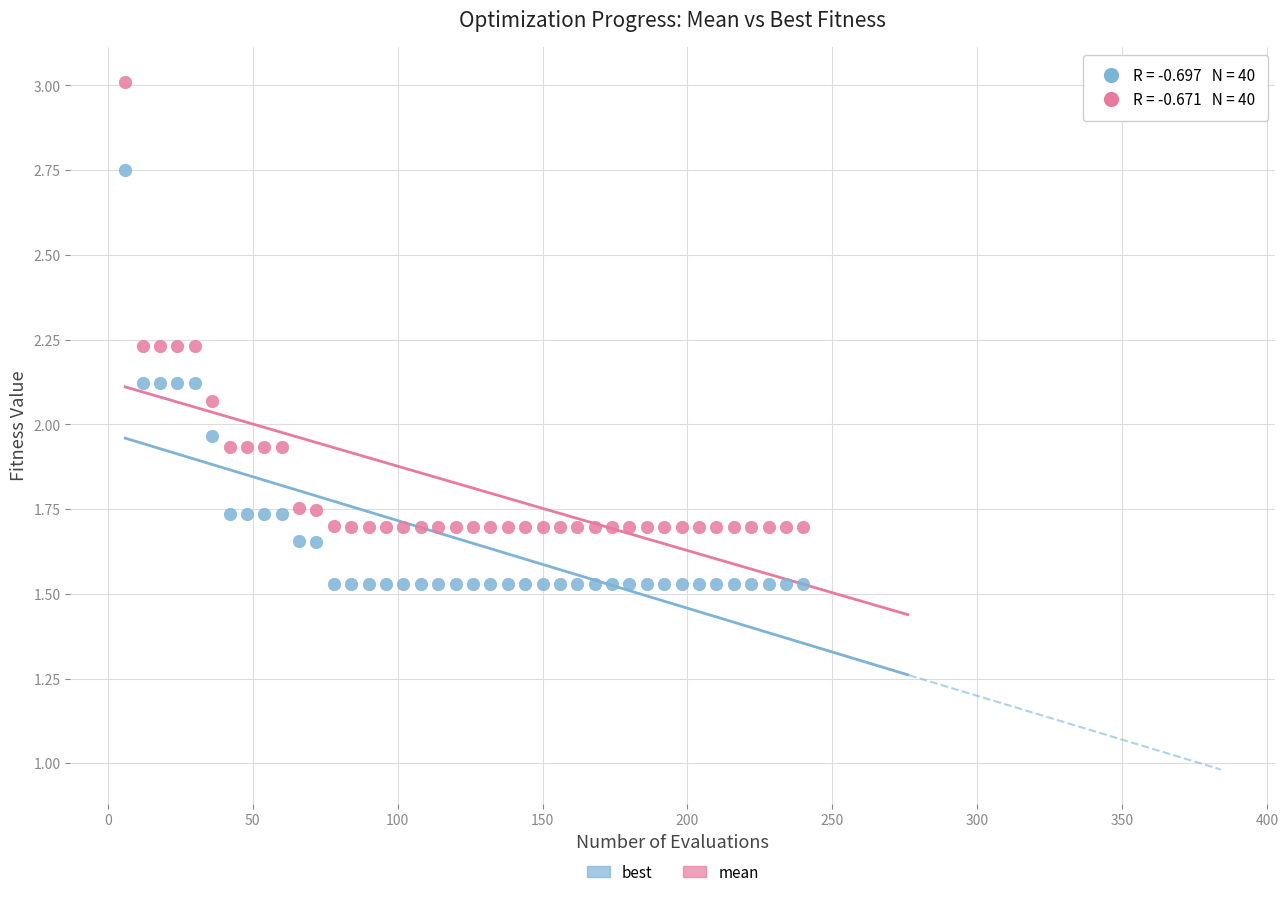

Which series reaches the minimum Y coordinate?

best